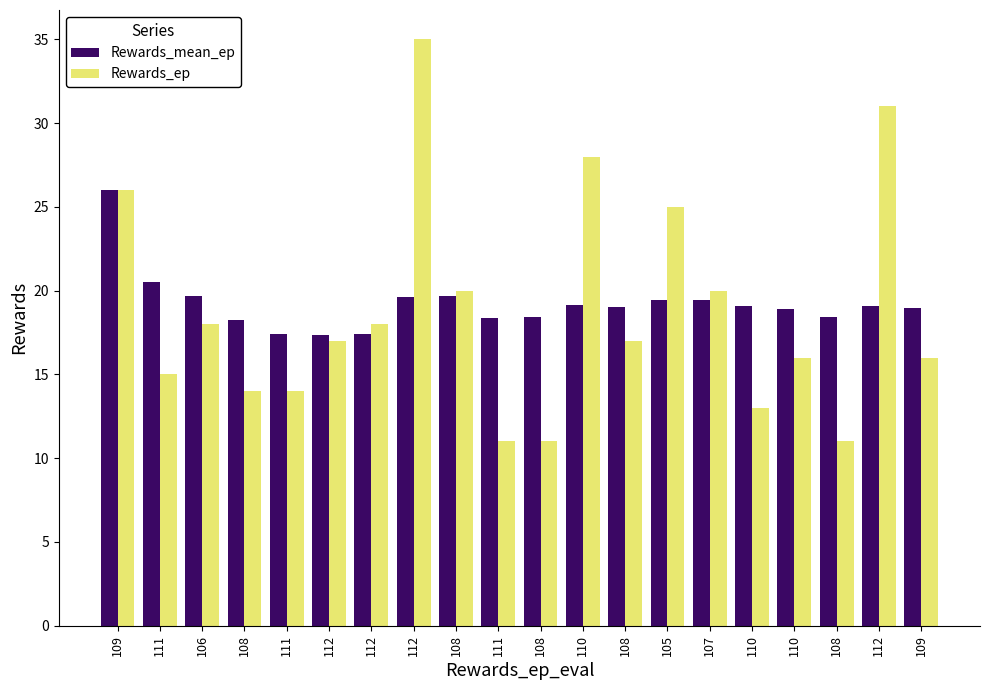

At 111, list the series in order from smallest to largest.

Rewards_ep, Rewards_mean_ep